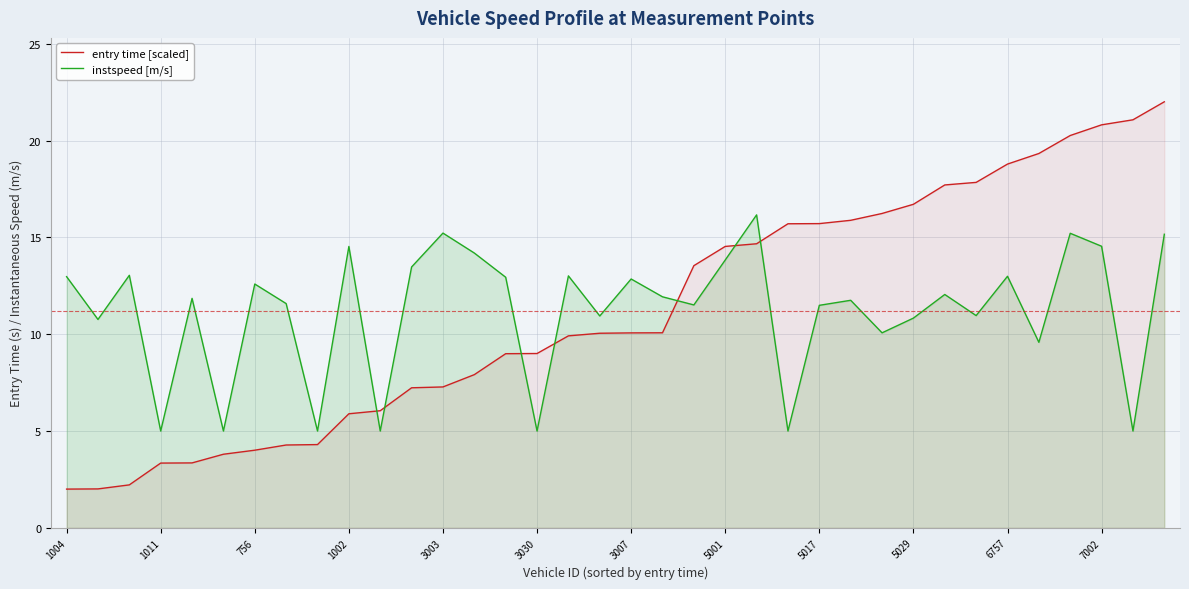

True or false: entry time [scaled] has more than 1 interior local peaks.

False